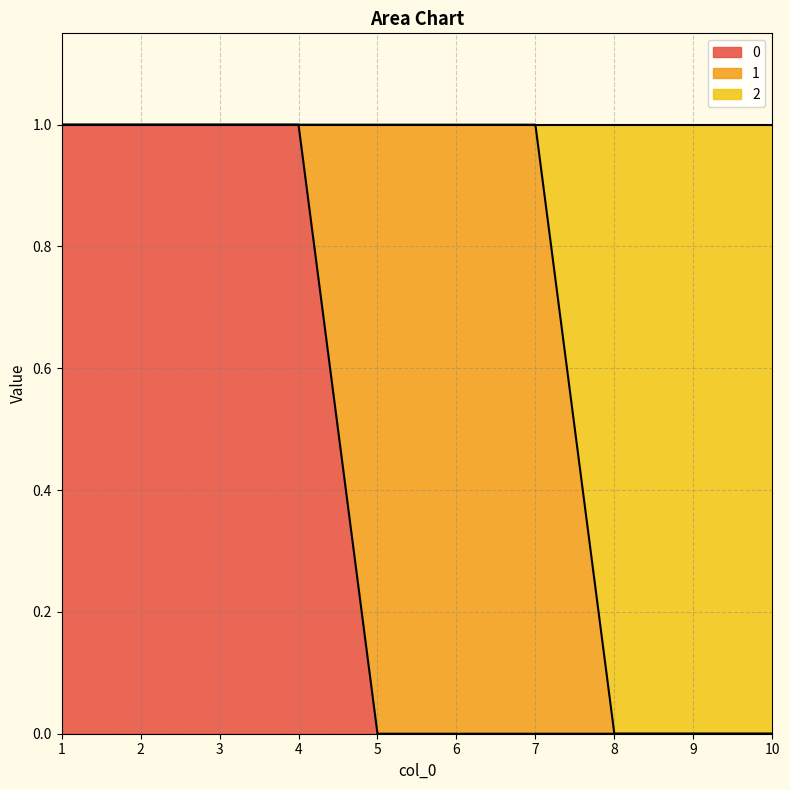

Is the value of 2 at 4 greater than the value of 0 at 5?

Yes